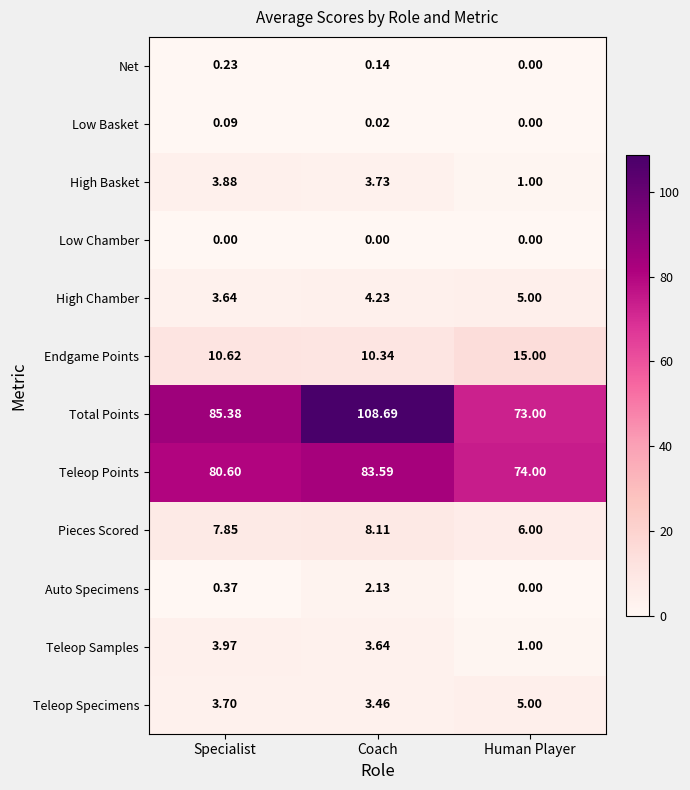

Which series has the largest range (max minus min)?

Total Points